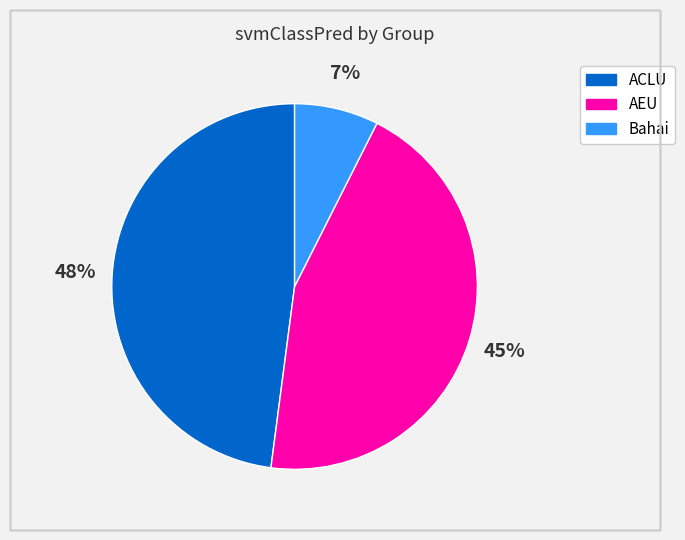

Is there any slice that represents more than half of the pie?

No